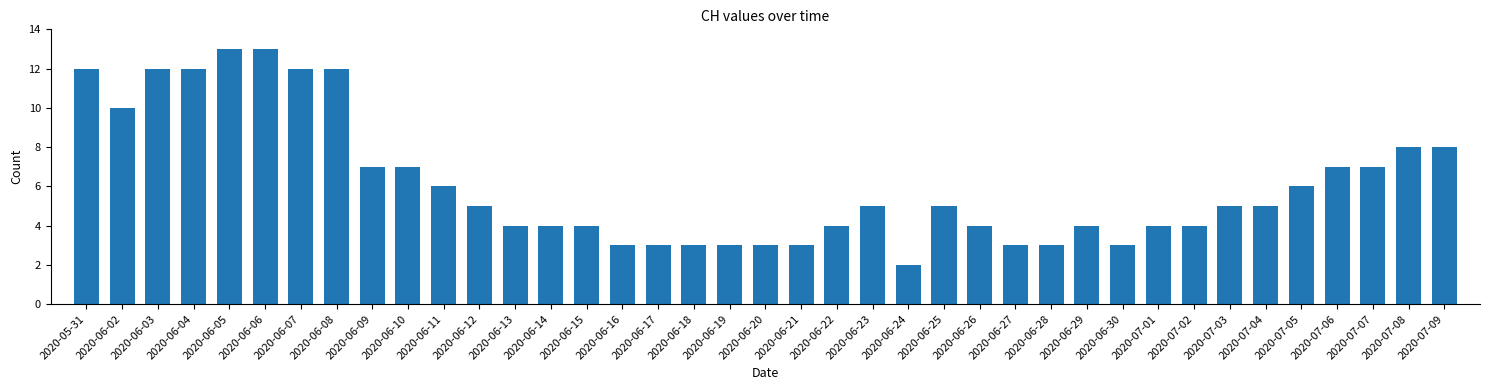

At which category does the chart reach its minimum across all series?

2020-06-24